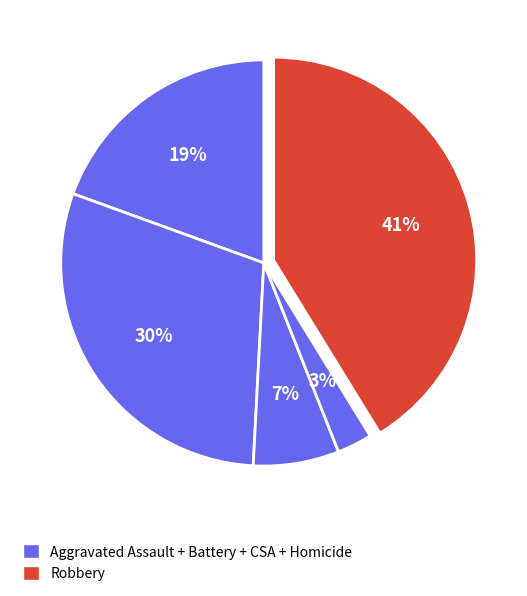

How many slices are in this pie chart?

5